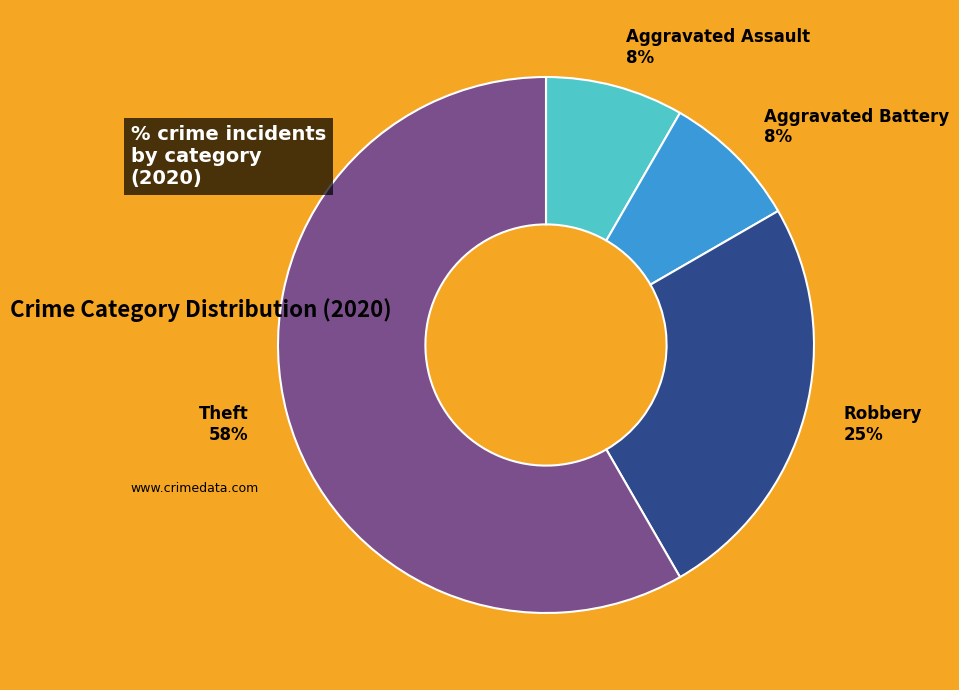

How many segments does this pie chart have?

4